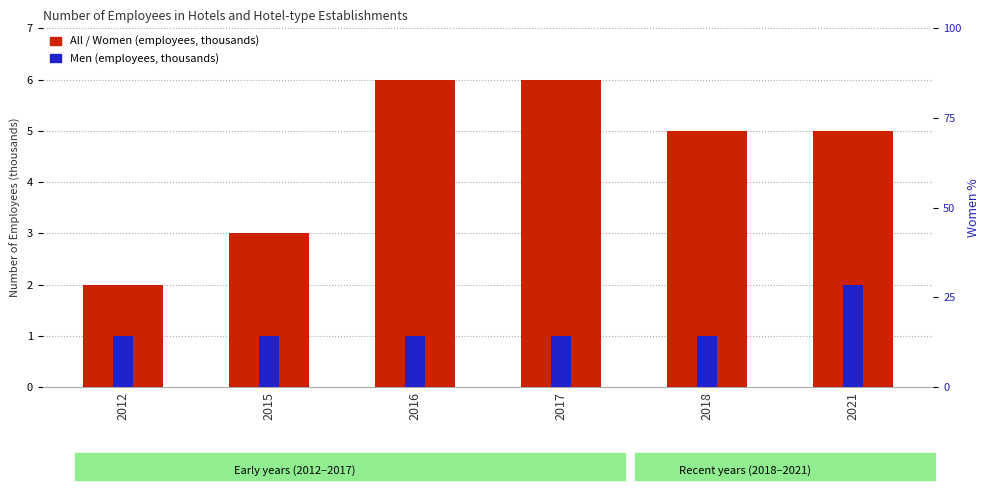

Reading right to left, list all the values displayed in this chart.

All employees: 2021=5	2018=5	2017=6	2016=6	2015=3	2012=2
Women: 2021=3	2018=4	2017=5	2016=5	2015=2	2012=1
Men: 2021=2	2018=1	2017=1	2016=1	2015=1	2012=1